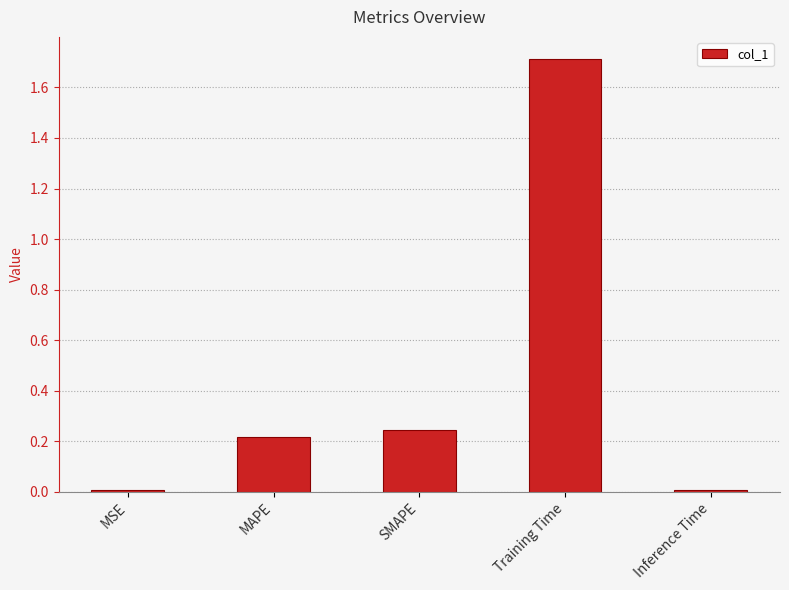

What is the label of the 5th bar from the left?

Inference Time